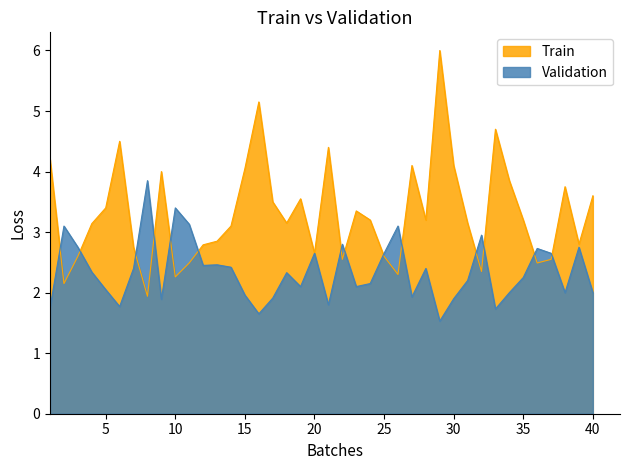

How many data points does each series have?

40